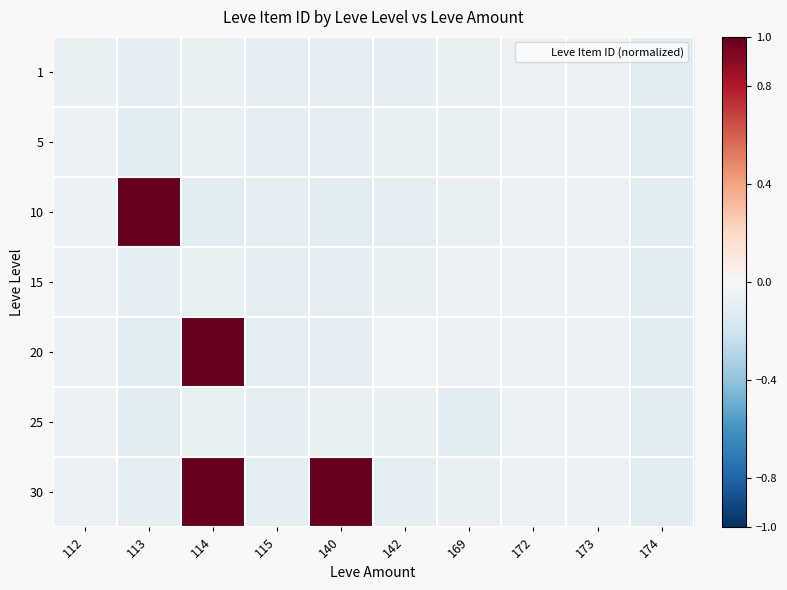

Reading left to right, what are all the values shown in this chart?

1: 112=-0.1	113=-0.1	114=-0.1	115=-0.1	140=-0.1	142=-0.1	169=-0.1	172=-0.1	173=-0.1	174=-0.1
5: 112=-0.1	113=-0.1	114=-0.1	115=-0.1	140=-0.1	142=-0.1	169=-0.1	172=-0.1	173=-0.1	174=-0.1
10: 112=-0.1	113=1.0	114=-0.1	115=-0.1	140=-0.1	142=-0.1	169=-0.1	172=-0.1	173=-0.1	174=-0.1
15: 112=-0.1	113=-0.1	114=-0.1	115=-0.1	140=-0.1	142=-0.1	169=-0.1	172=-0.1	173=-0.1	174=-0.1
20: 112=-0.1	113=-0.1	114=1.0	115=-0.1	140=-0.1	142=-0.0	169=-0.1	172=-0.1	173=-0.1	174=-0.1
25: 112=-0.1	113=-0.1	114=-0.1	115=-0.1	140=-0.1	142=-0.1	169=-0.1	172=-0.1	173=-0.1	174=-0.1
30: 112=-0.1	113=-0.1	114=1.0	115=-0.1	140=1.0	142=-0.1	169=-0.1	172=-0.1	173=-0.1	174=-0.1